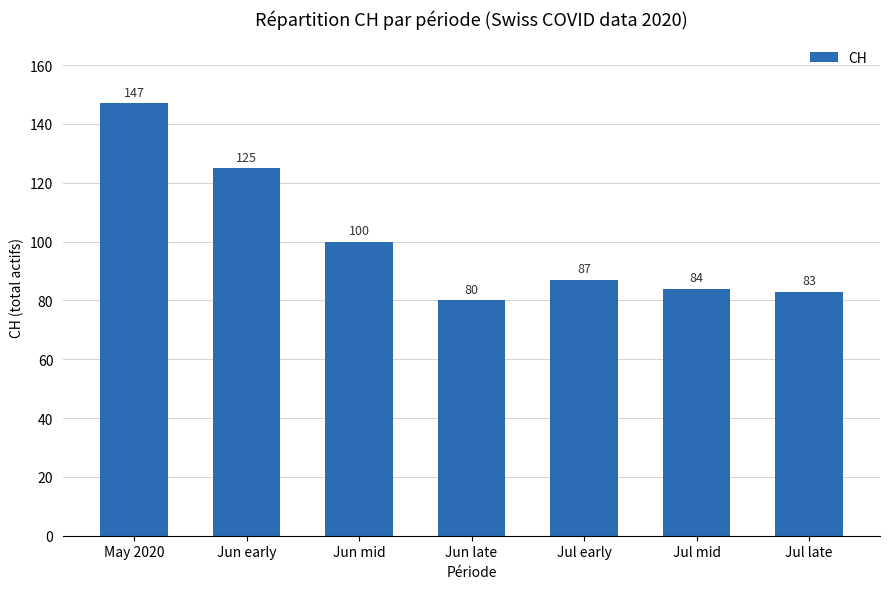

What position from the right is Jun early?

6